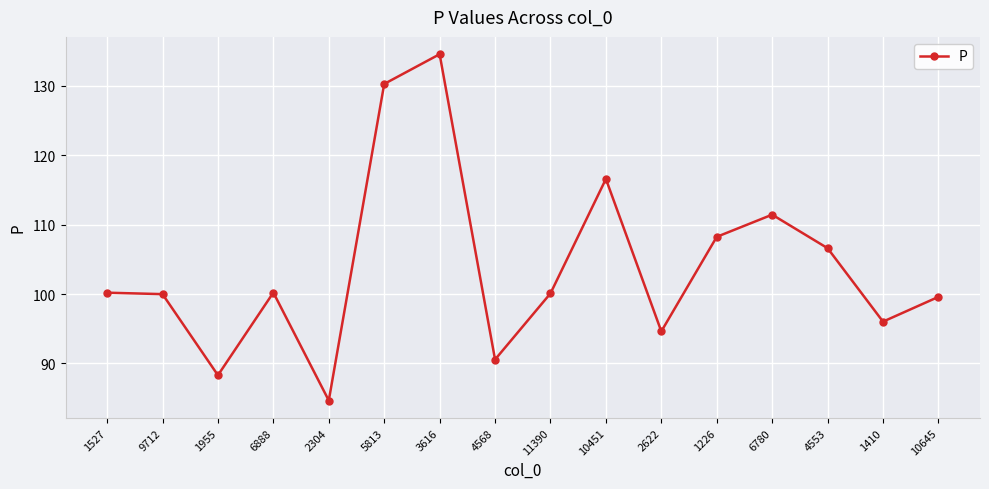

What is the approximate value at 6888?

100.2